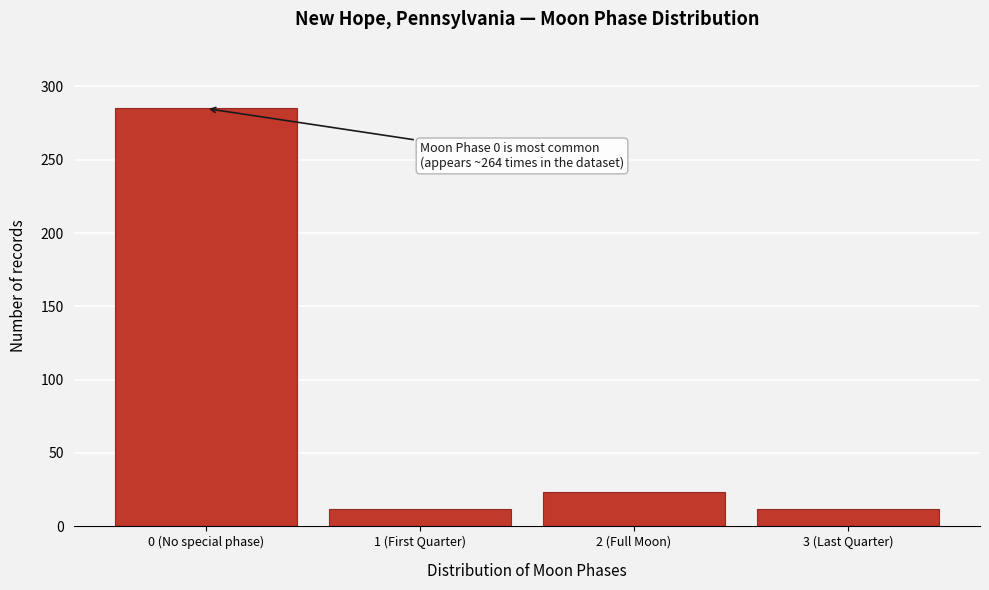

Reading right to left, transcribe all the data shown in this chart.

12	23	12	285